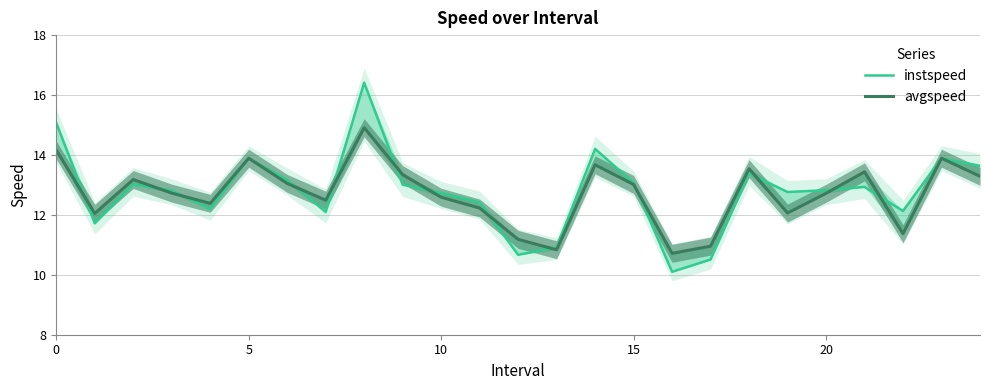

What is the total value across all series at 15?

25.5